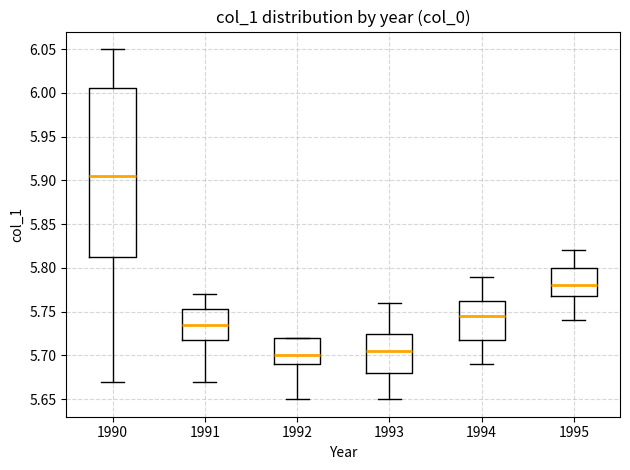

Reading left to right, transcribe this box plot: for each box, give where its median line is, the range the box spans, and where its two whiskers end, as read against the y-axis. The values are not printed on the chart, so give them approximately, as read against the axis.

1990: median 5.905, box 5.815 to 6.005, whiskers 5.670 to 6.050
1991: median 5.735, box 5.720 to 5.755, whiskers 5.670 to 5.770
1992: median 5.700, box 5.690 to 5.720, whiskers 5.650 to 5.720
1993: median 5.705, box 5.680 to 5.725, whiskers 5.650 to 5.760
1994: median 5.745, box 5.720 to 5.765, whiskers 5.690 to 5.790
1995: median 5.780, box 5.770 to 5.800, whiskers 5.740 to 5.820